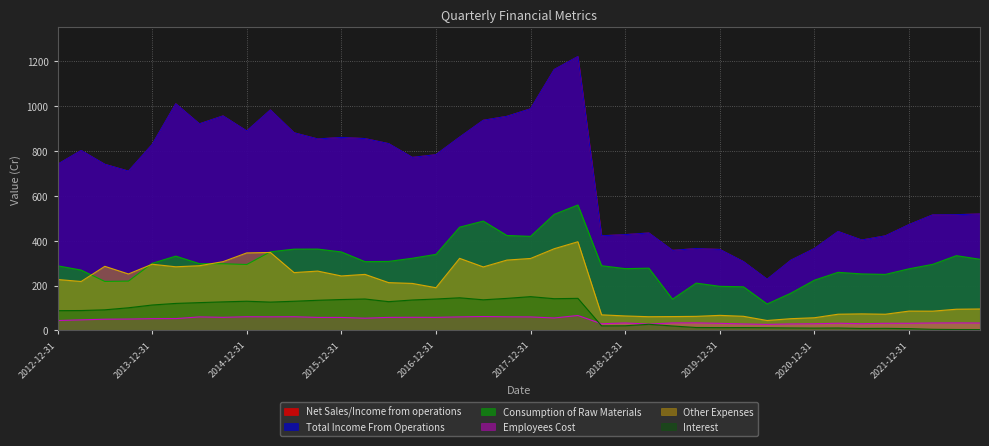

Which series ends up on top after the final intersection of Consumption of Raw Materials and Other Expenses?

Consumption of Raw Materials